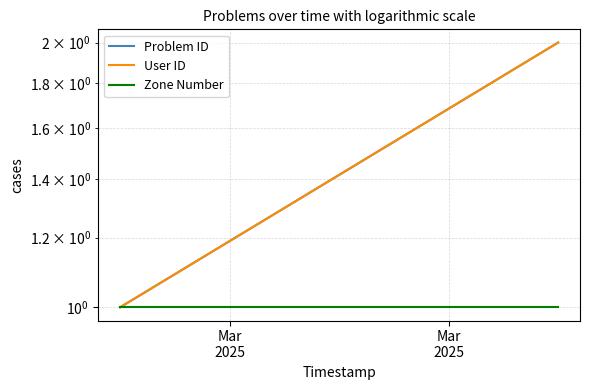

How many User ID values are between 1 and 2?

2